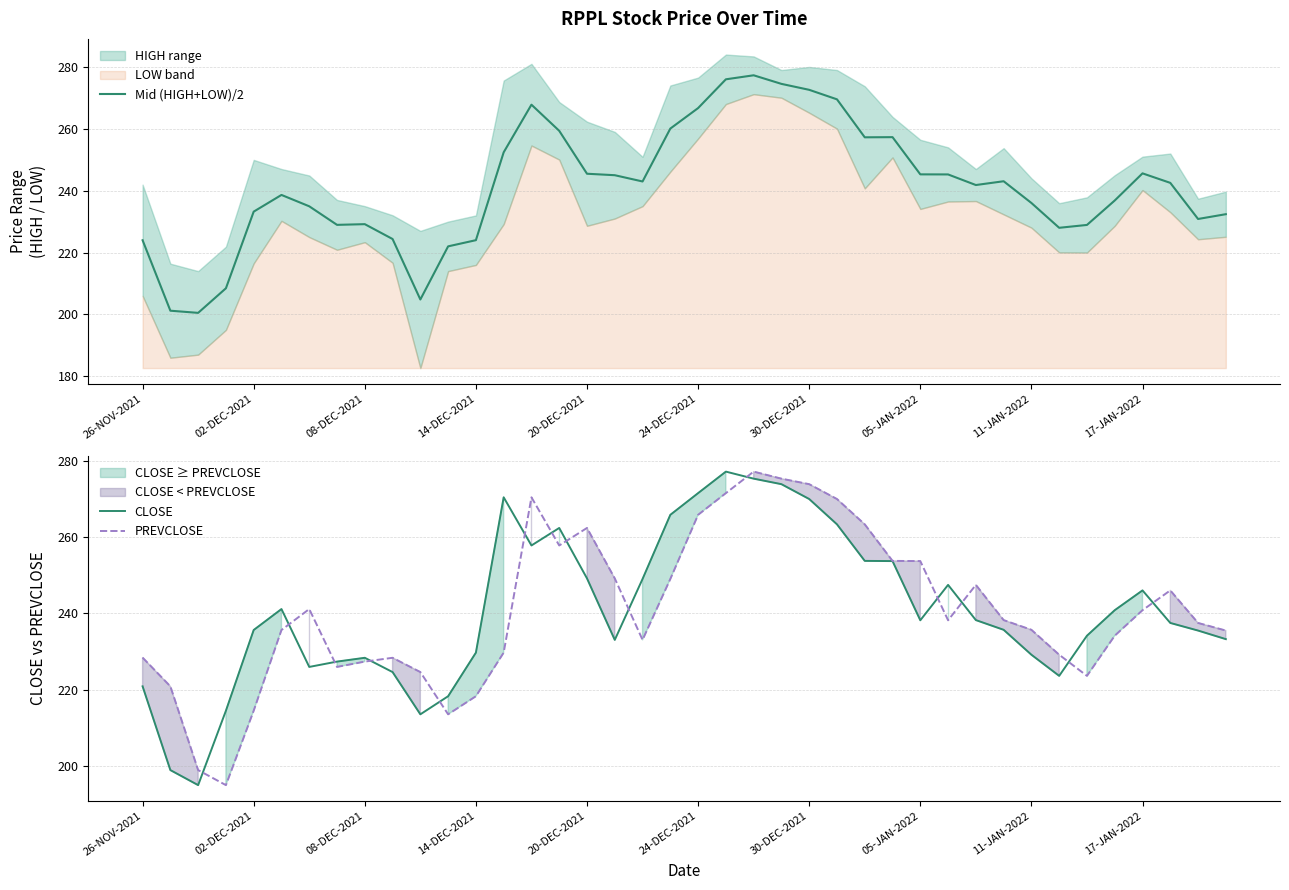

Which series has the largest total across all categories?

Mid (HIGH+LOW)/2